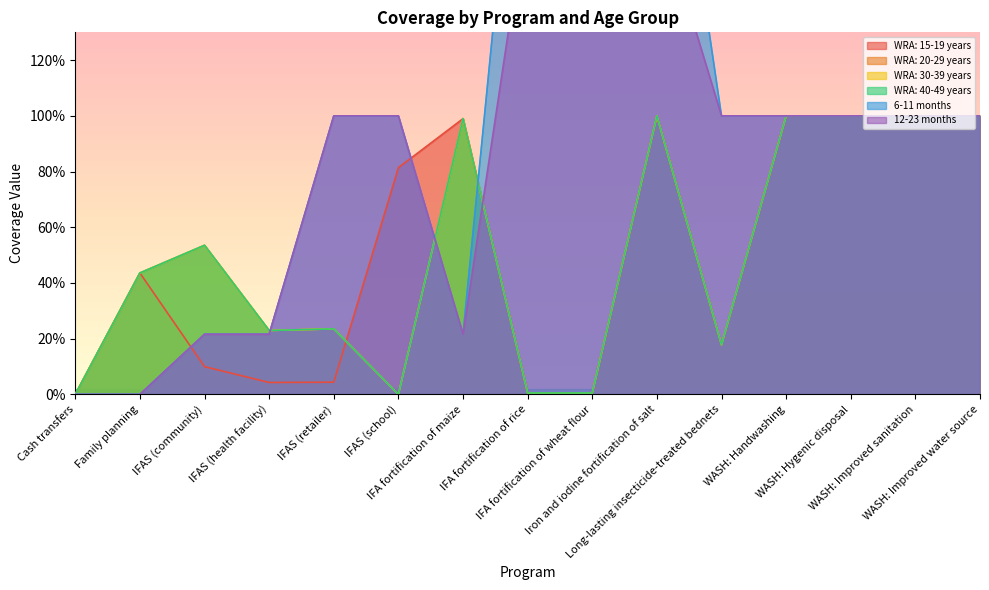

Reading left to right, transcribe all the data shown in this chart.

WRA: 15-19 years: 0.0	0.4	0.1	0.0	0.0	0.8	1.0	0.0	0.0	1.0	0.2	1.0	1.0	1.0	1.0
WRA: 20-29 years: 0.0	0.4	0.5	0.2	0.2	0.0	1.0	0.0	0.0	1.0	0.2	1.0	1.0	1.0	1.0
WRA: 30-39 years: 0.0	0.4	0.5	0.2	0.2	0.0	1.0	0.0	0.0	1.0	0.2	1.0	1.0	1.0	1.0
WRA: 40-49 years: 0.0	0.4	0.5	0.2	0.2	0.0	1.0	0.0	0.0	1.0	0.2	1.0	1.0	1.0	1.0
6-11 months: 0.0	0.0	0.2	0.2	1.0	1.0	0.2	2.6	2.6	2.6	1.0	1.0	1.0	1.0	1.0
12-23 months: 0.0	0.0	0.2	0.2	1.0	1.0	0.2	1.8	1.8	1.8	1.0	1.0	1.0	1.0	1.0